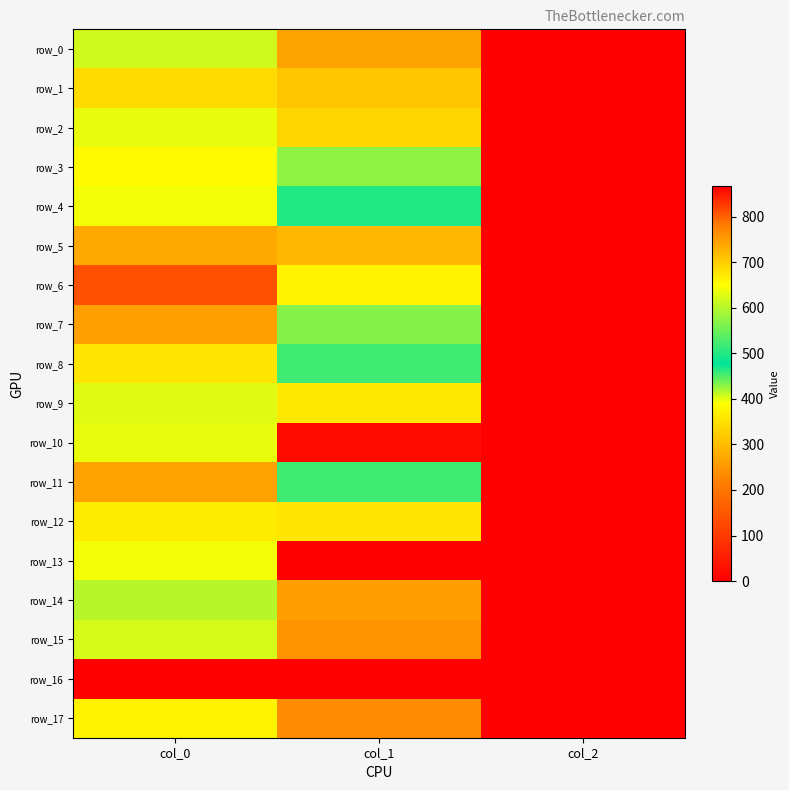

At how many categories does at least one series exceed 25?

2